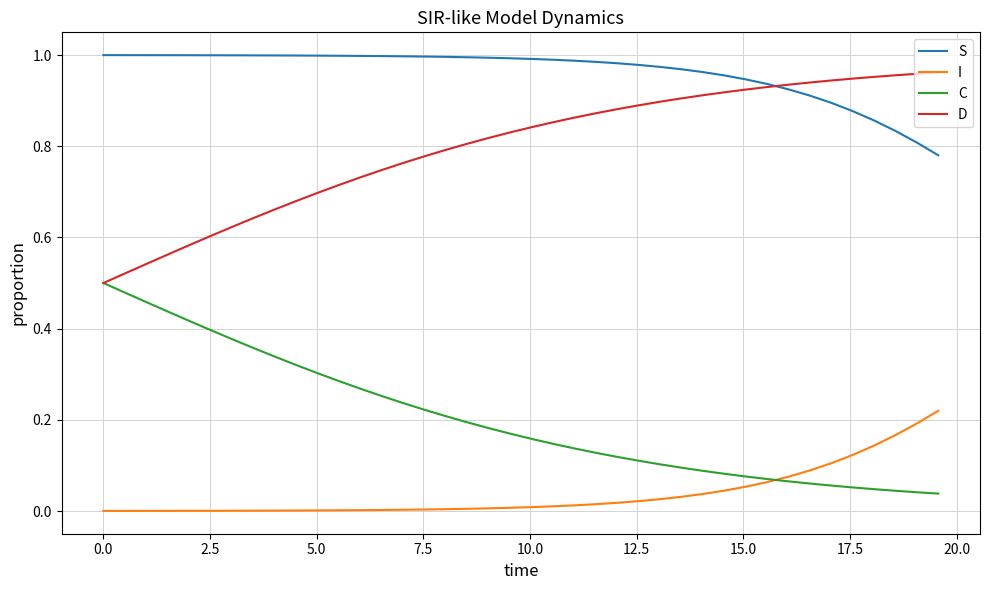

Which series has the largest total across all categories?

S